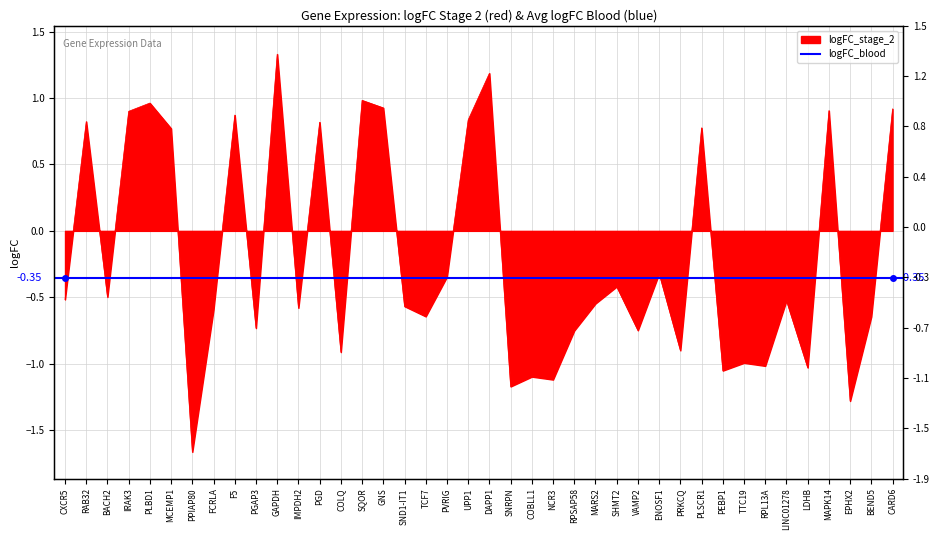

Reading right to left, transcribe all the data shown in this chart.

0.9	-0.6	-1.3	0.9	-1.0	-0.5	-1.0	-1.0	-1.1	0.8	-0.9	-0.3	-0.7	-0.4	-0.5	-0.8	-1.1	-1.1	-1.2	1.2	0.8	-0.3	-0.6	-0.6	0.9	1.0	-0.9	0.8	-0.6	1.3	-0.7	0.9	-0.6	-1.7	0.8	1.0	0.9	-0.5	0.8	-0.5